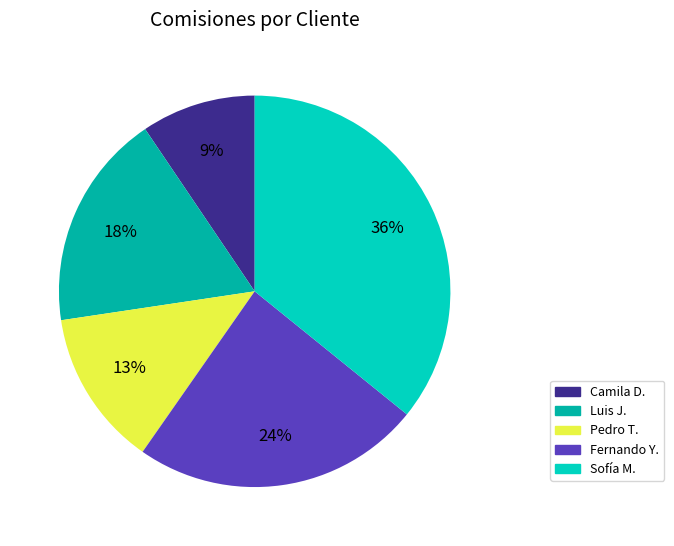

Which has a higher value, Pedro T. or Luis J.?

Luis J.